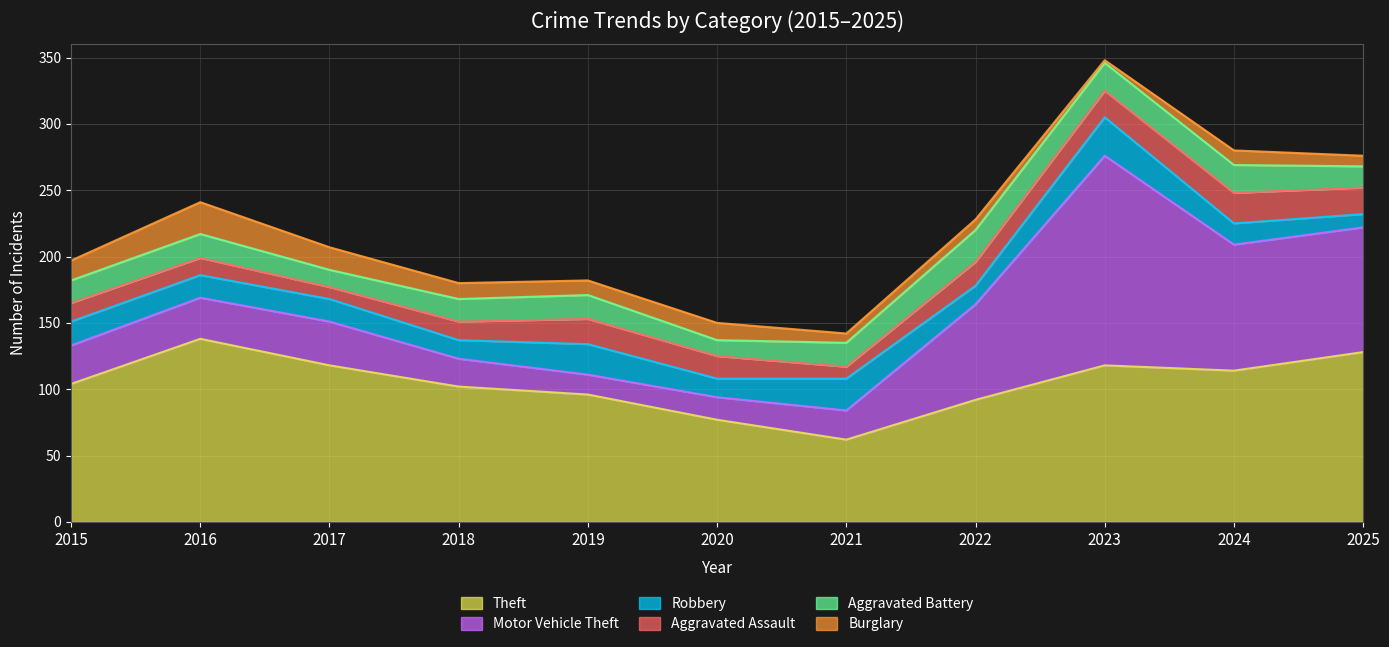

What is the spread (max minus min) of values at 2020?

65